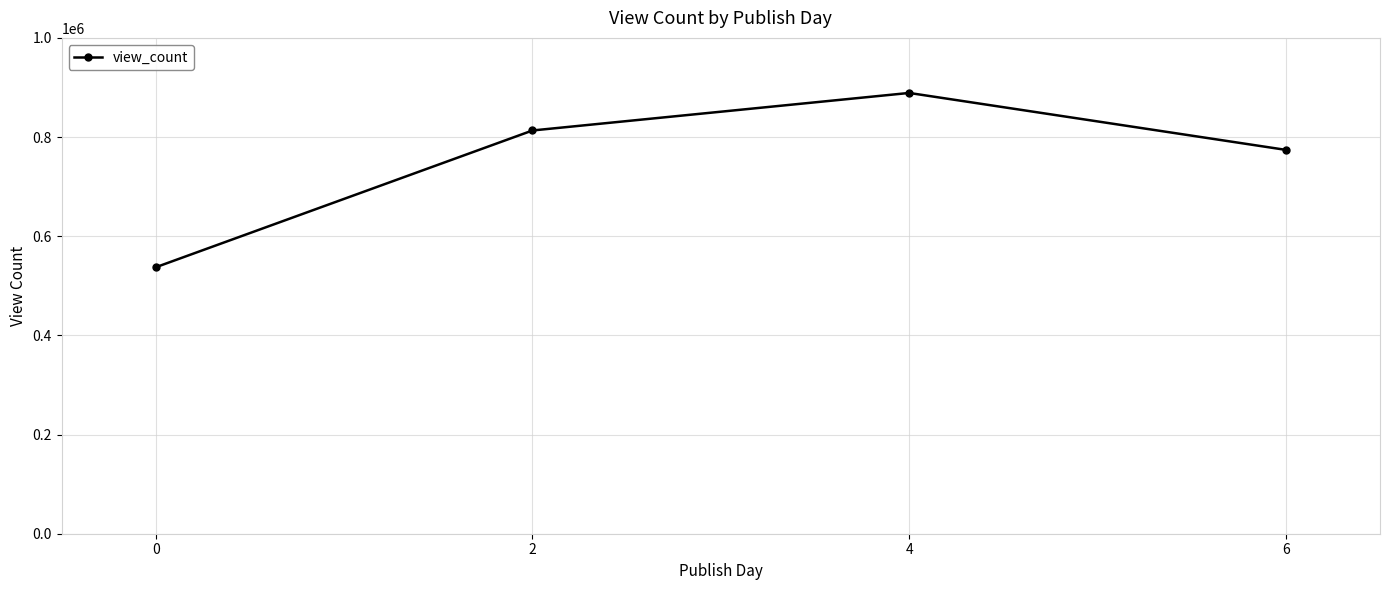

How many values are below 813270?

2